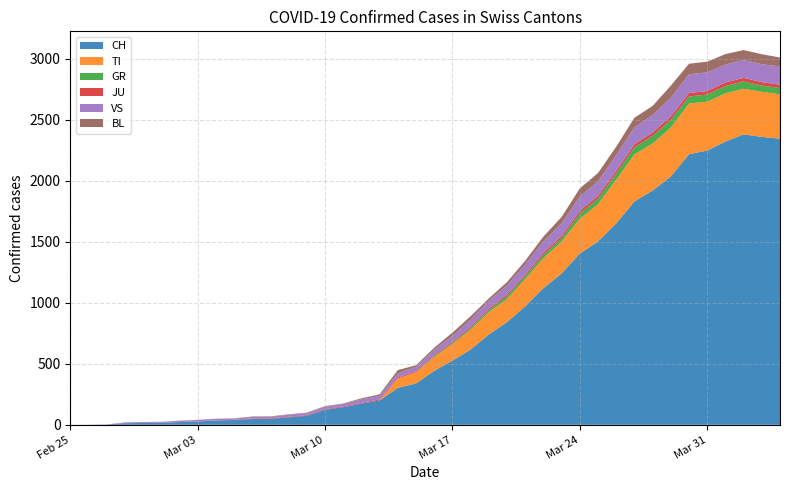

What is the label of the 38th point from the right?

2020-02-27